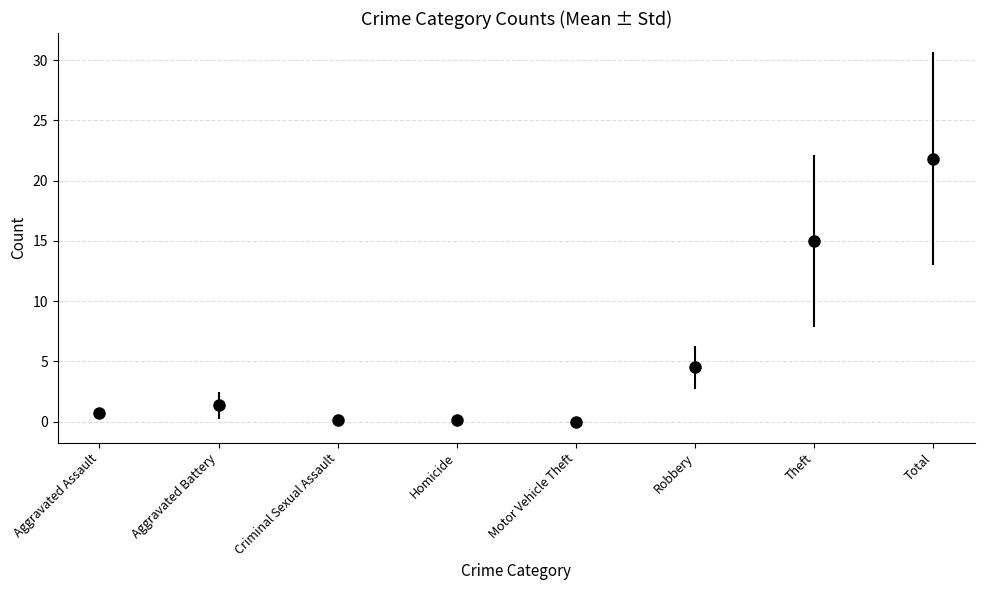

Does the chart have visible grid lines?

Yes